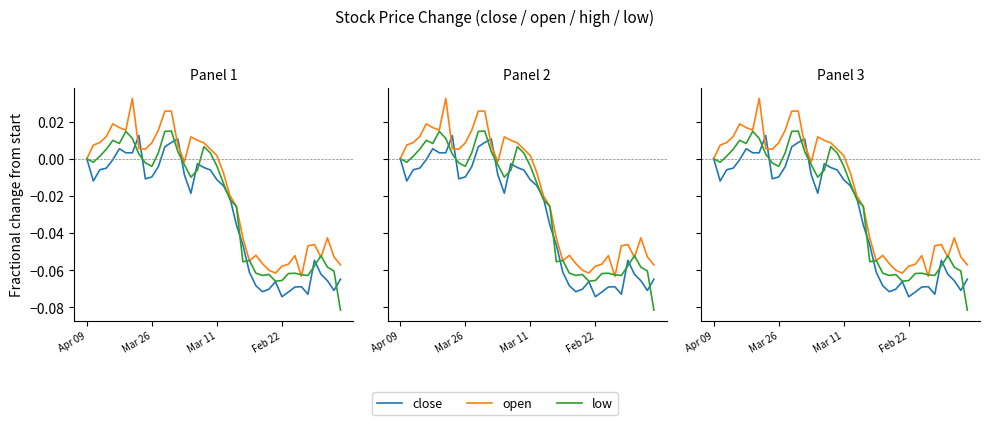

What is the difference between the second highest and minimum values in the low series?

0.1